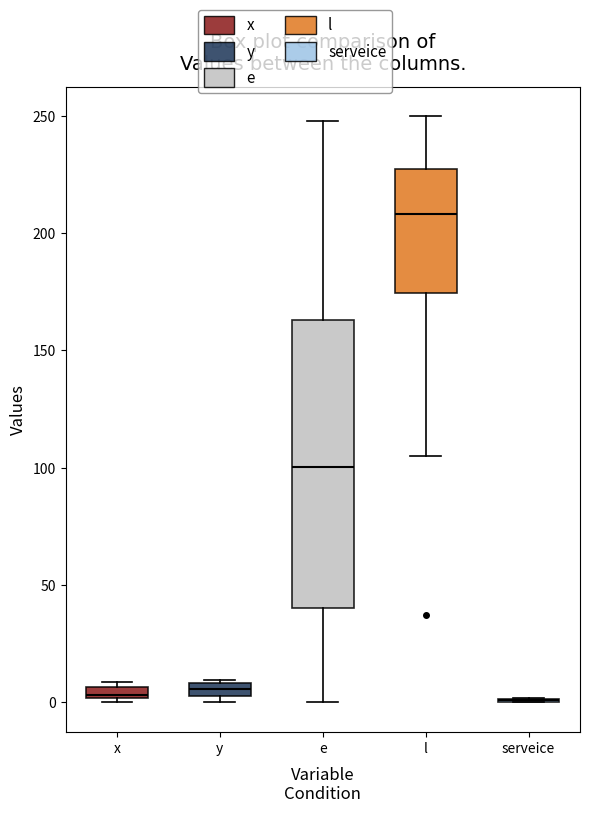

Comparing the boxes themselves (not the whiskers), which one is the tallest?

e